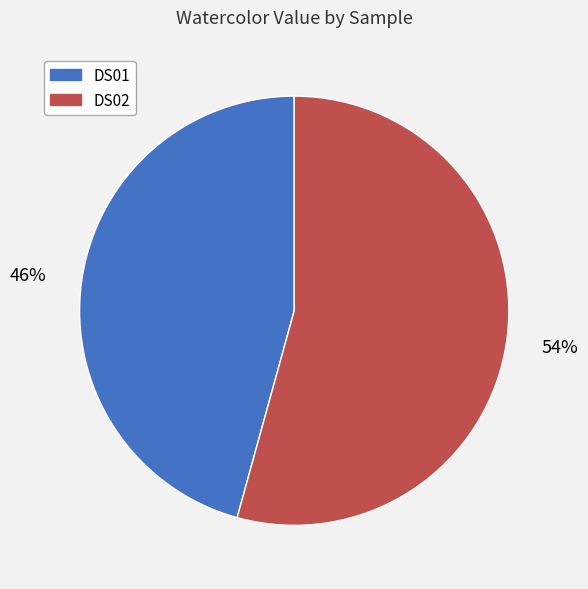

To the nearest percent, what portion does DS01 represent?

46%